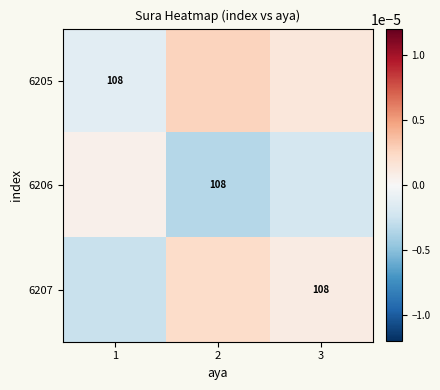

Between 3 and 2, which is larger?

2